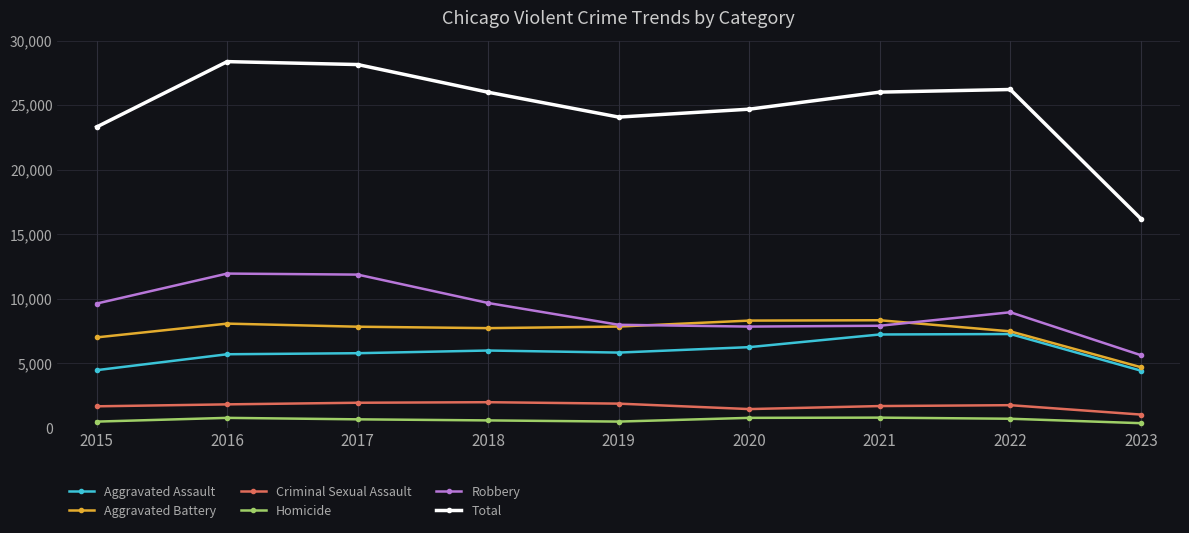

How many interior local peaks does the Total series have?

2